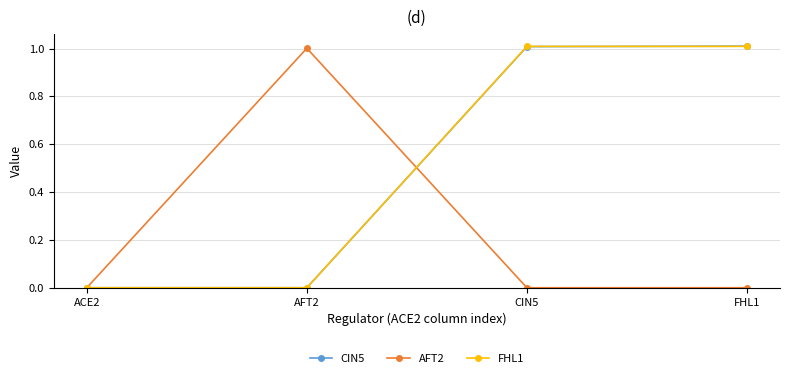

What is the difference between the maximum and minimum values in the FHL1 series?

1.0